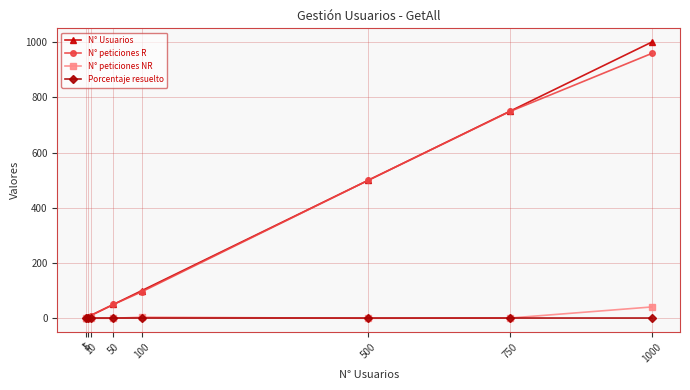

Which series has the widest spread of values?

N° Usuarios